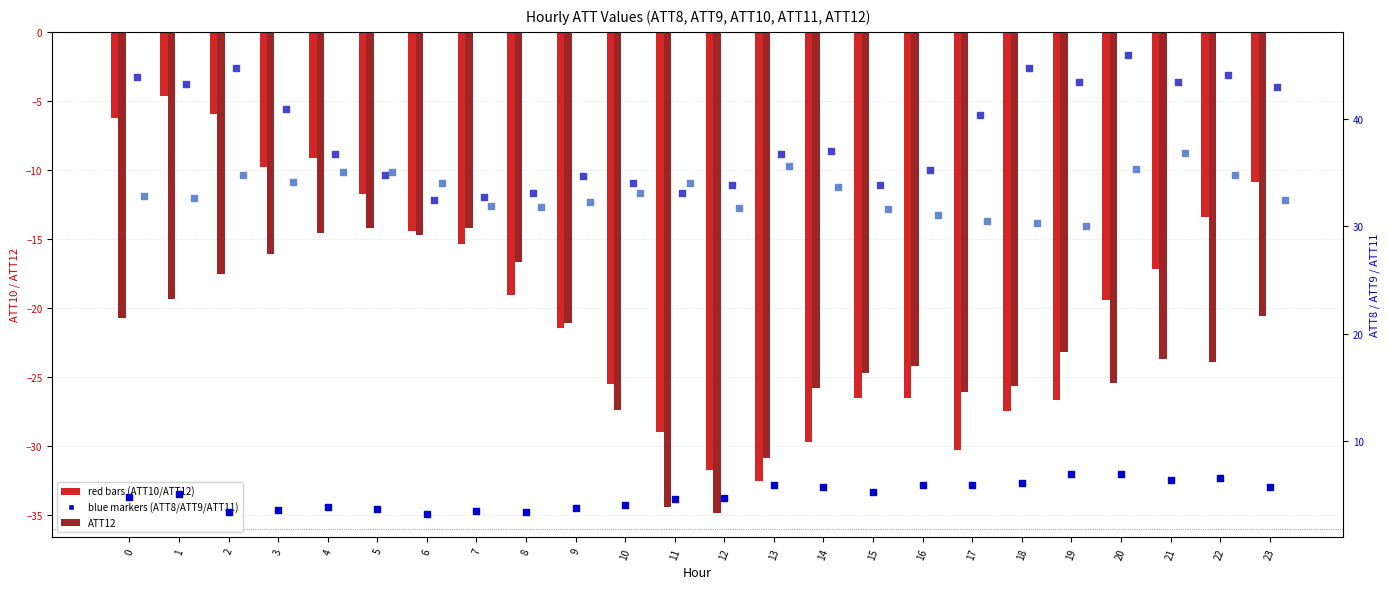

Is the value of ATT9 at 6 greater than the value of ATT11 at 22?

No